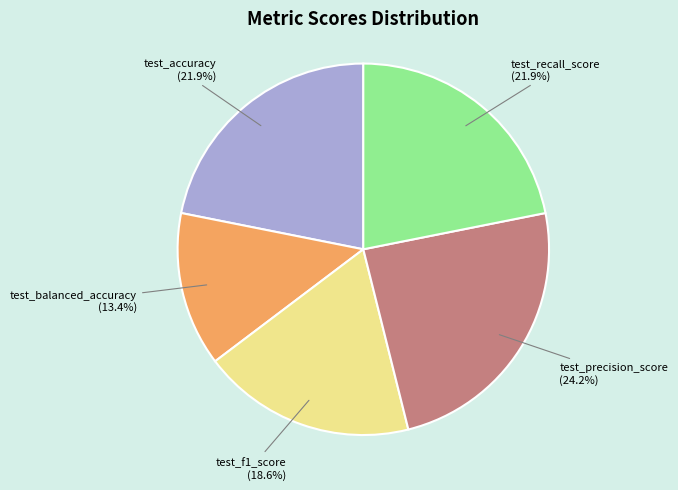

True or false: test_precision_score accounts for 35% of the total.

False